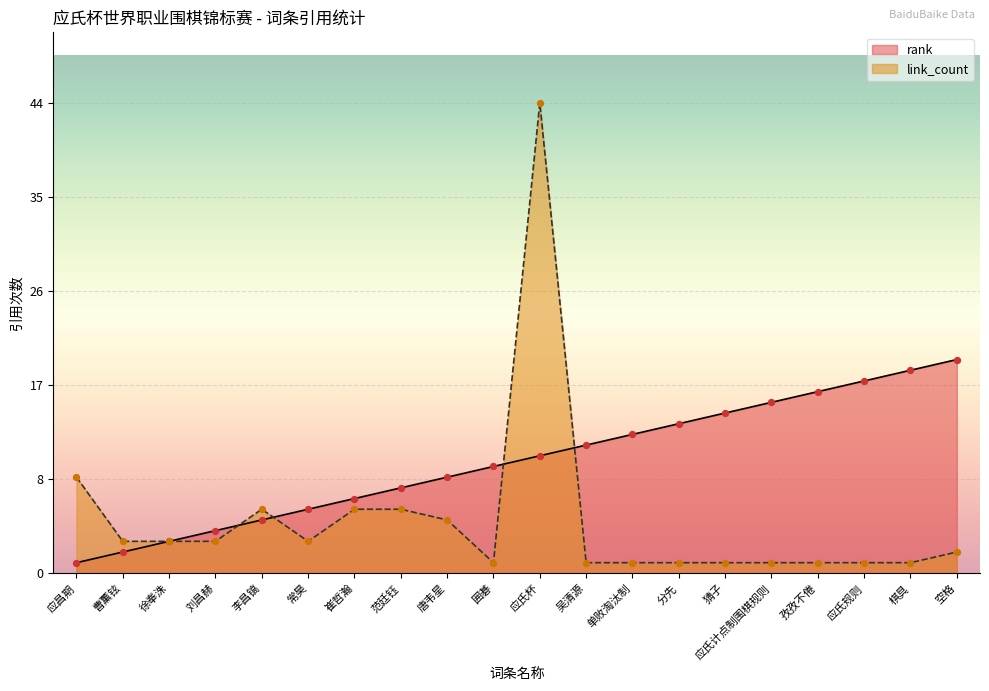

Which series has the largest Y range (max minus min)?

link_count